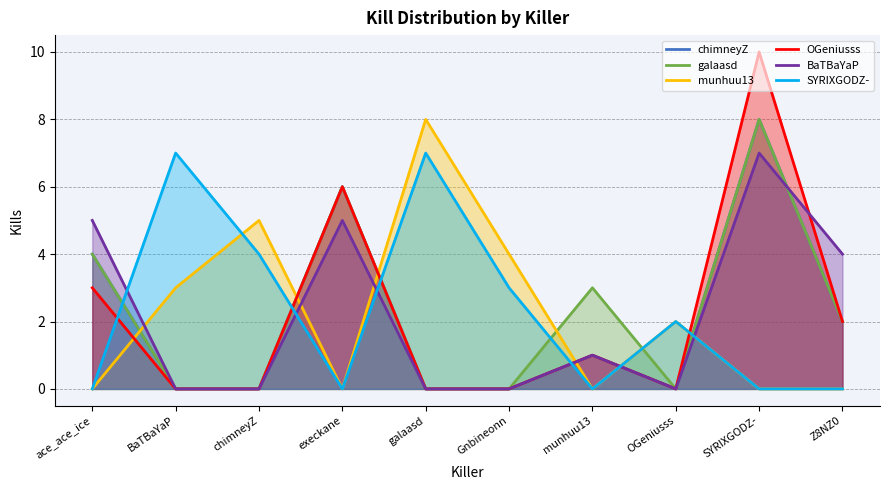

Reading left to right, what are all the values shown in this chart?

chimneyZ: 4	0	0	6	0	0	1	0	8	2
galaasd: 4	0	0	6	0	0	3	0	8	2
munhuu13: 0	3	5	0	8	4	0	2	0	0
OGeniusss: 3	0	0	6	0	0	1	0	10	2
BaTBaYaP: 5	0	0	5	0	0	1	0	7	4
SYRIXGODZ-: 0	7	4	0	7	3	0	2	0	0